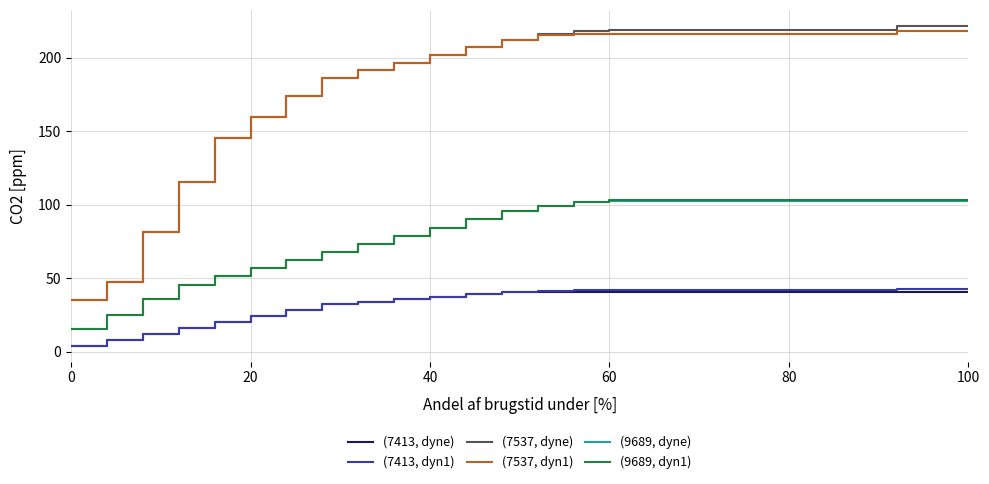

Rank the series by their maximum value, from highest to lowest.

(7537, dyne), (7537, dyn1), (9689, dyn1), (9689, dyne), (7413, dyn1), (7413, dyne)